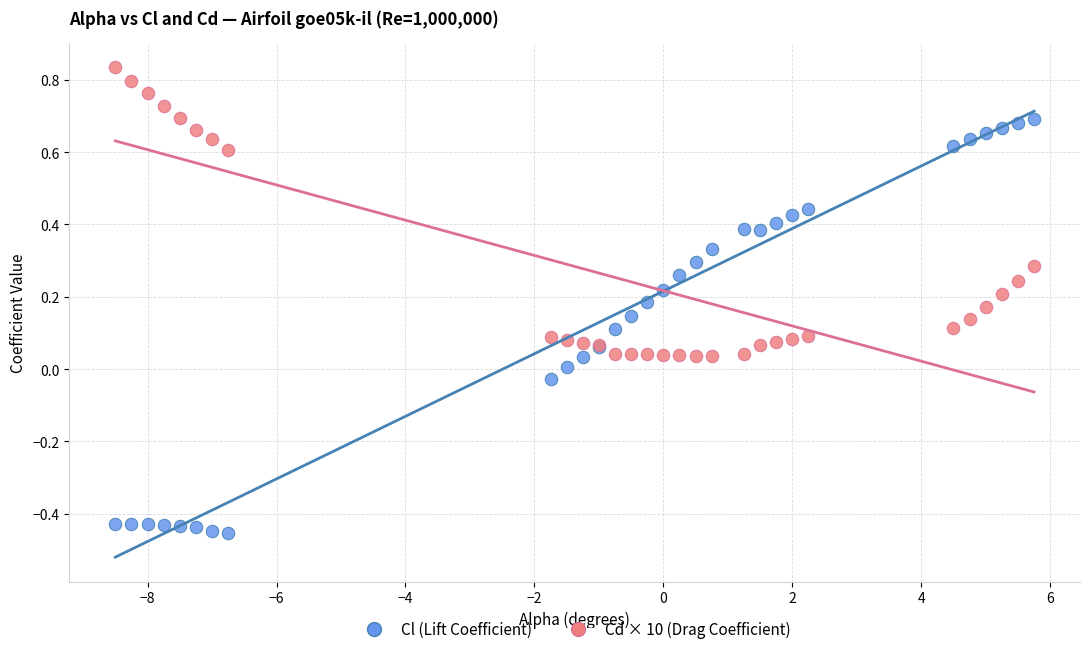

Which series contains the lowest Y value?

Cl (Lift Coefficient)